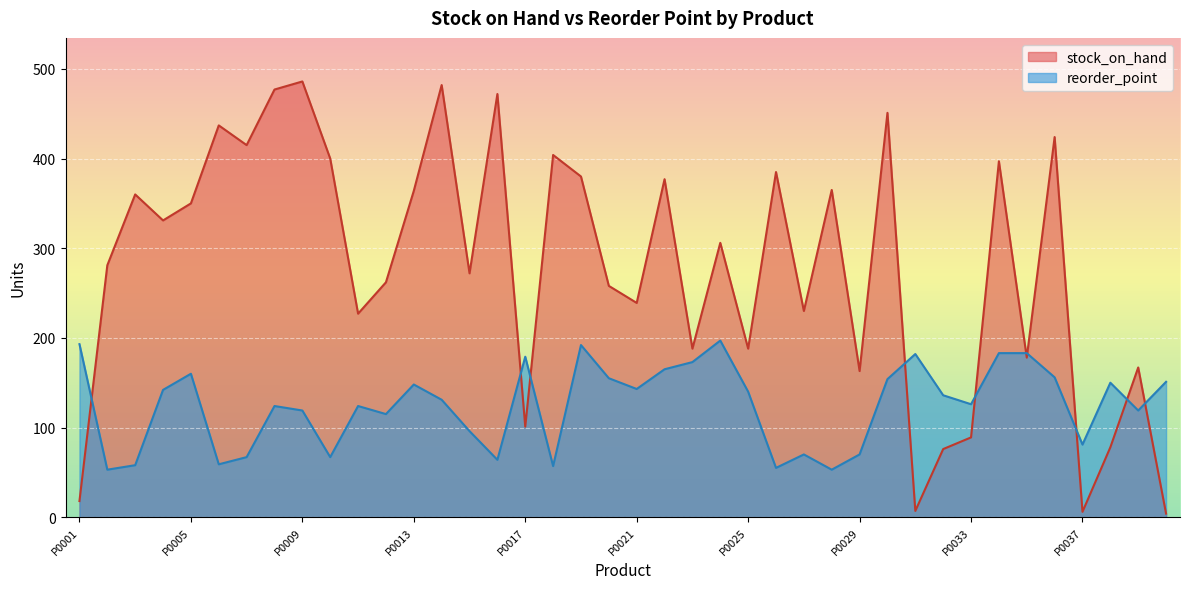

How many intersections are there between stock_on_hand and reorder_point?

10